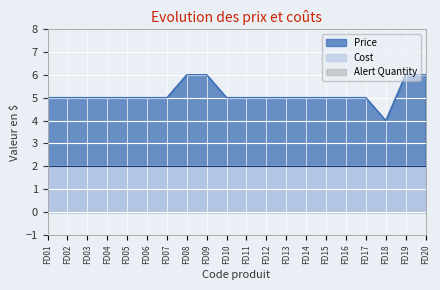

What is the value of the Cost point at the 15th from the left?

2